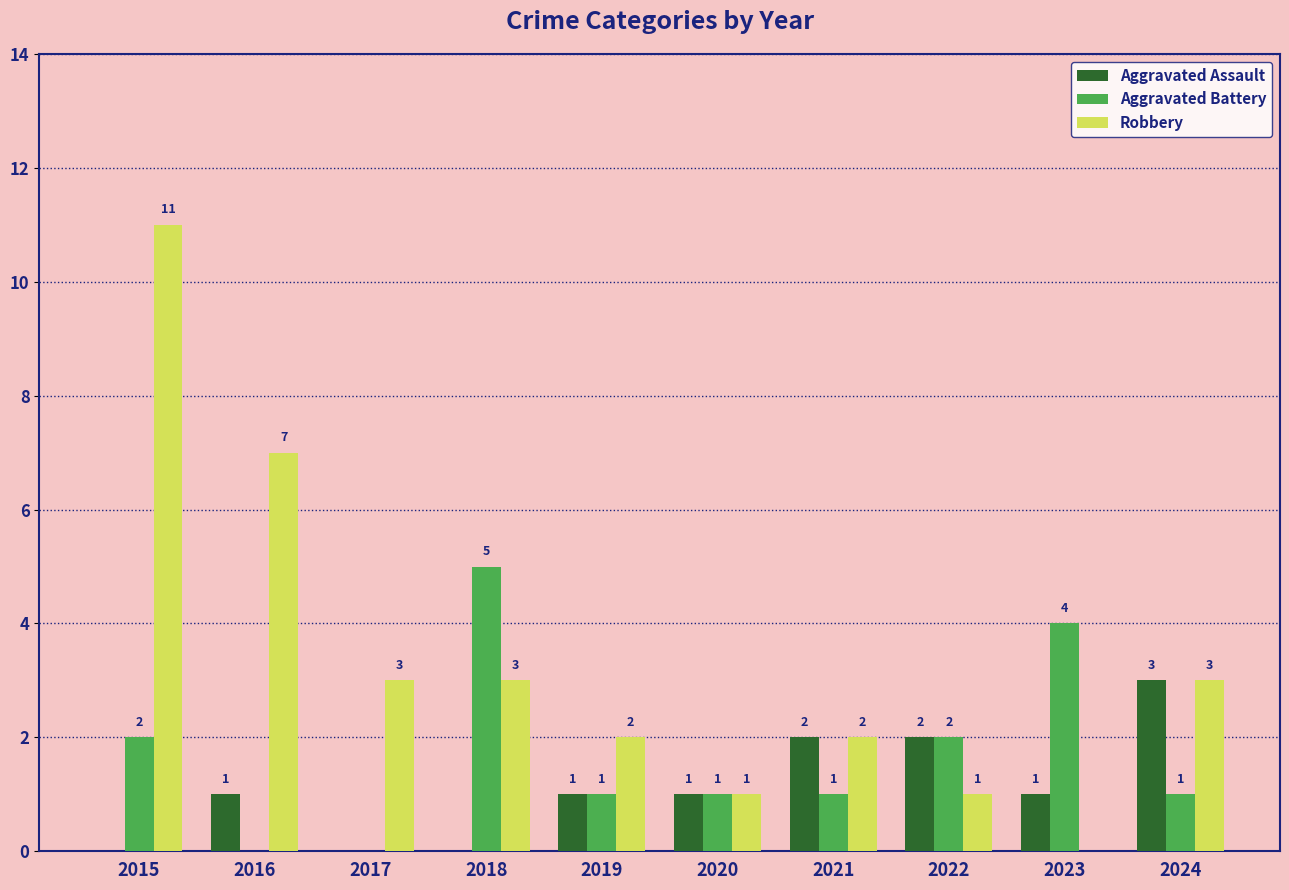

What are all the series names shown in the legend?

Aggravated Assault, Aggravated Battery, Robbery